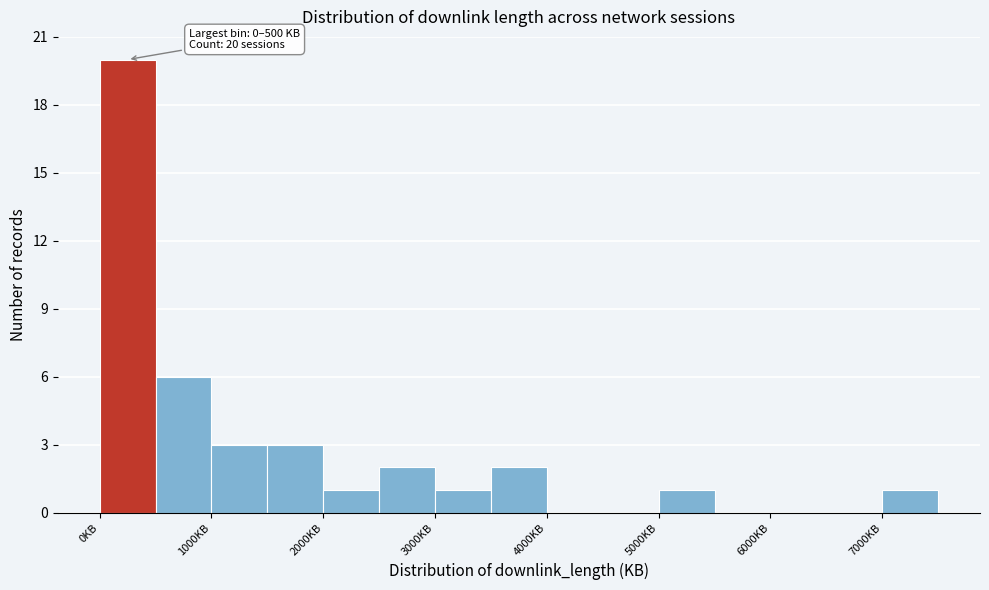

Which range on the x-axis has the tallest bar?

0 to 500